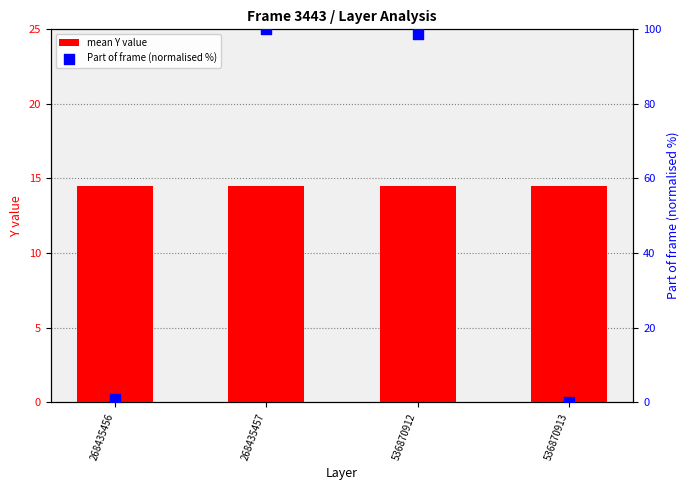

What is the total value across all series at 536870913?

14.5